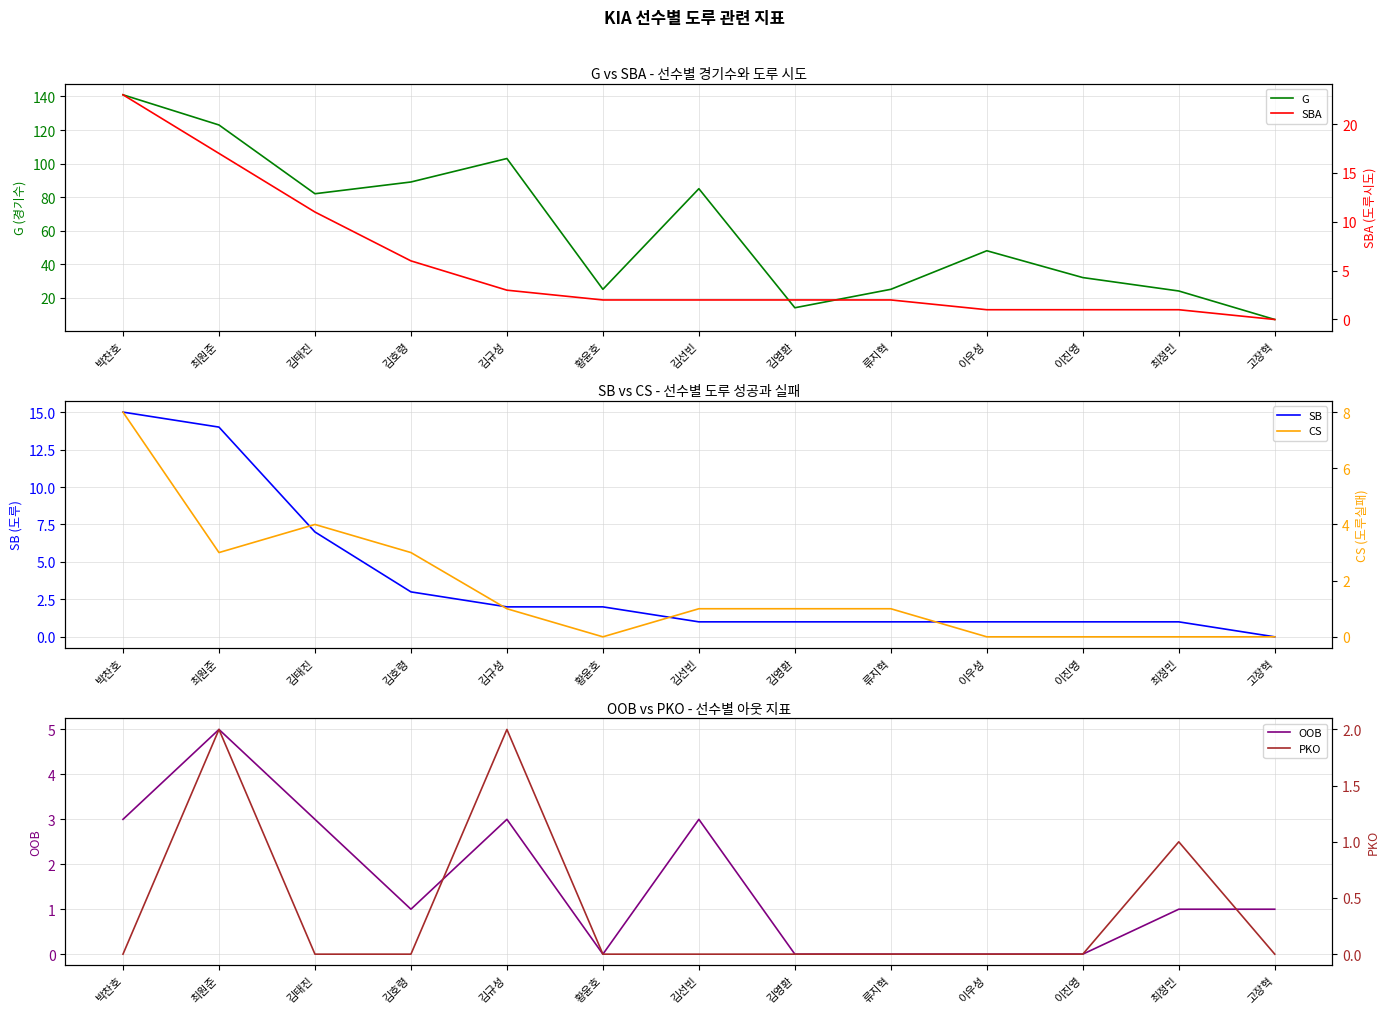

Which series has the largest total across all categories?

G